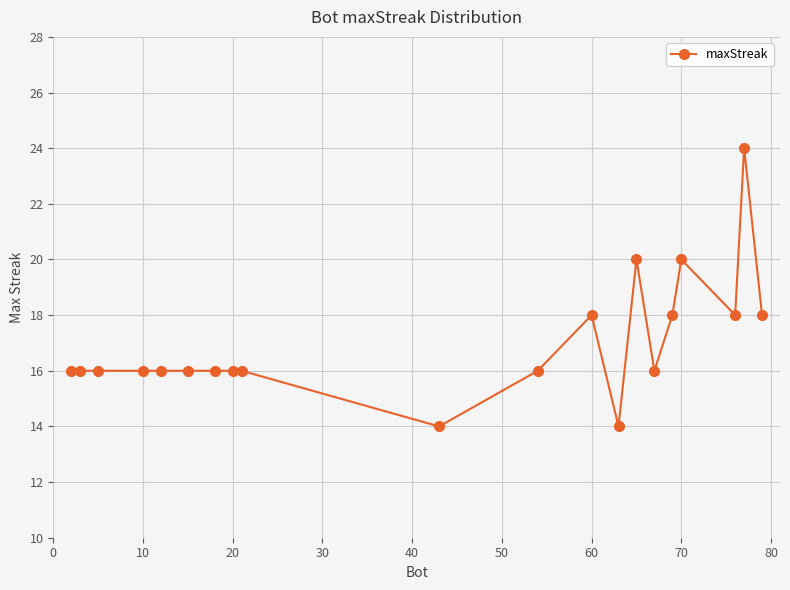

What is the average value?

17